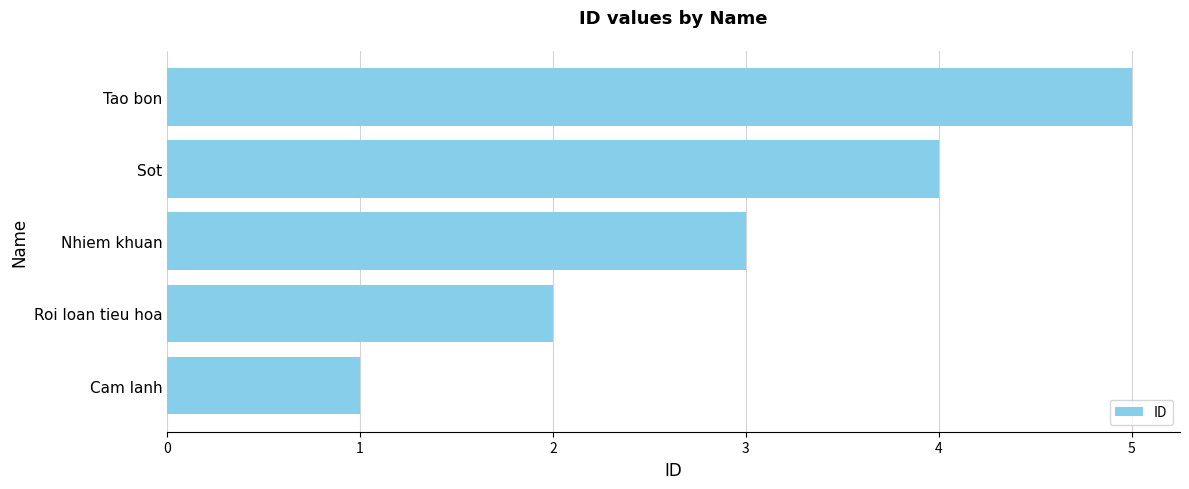

Read the value at Nhiem khuan.

3